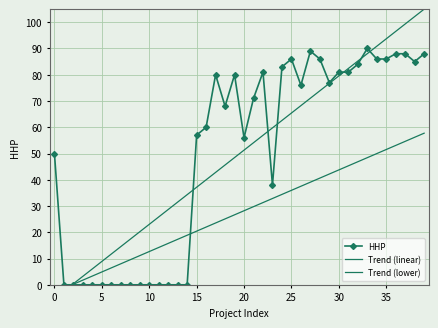

What is the maximum value for HHP?

90